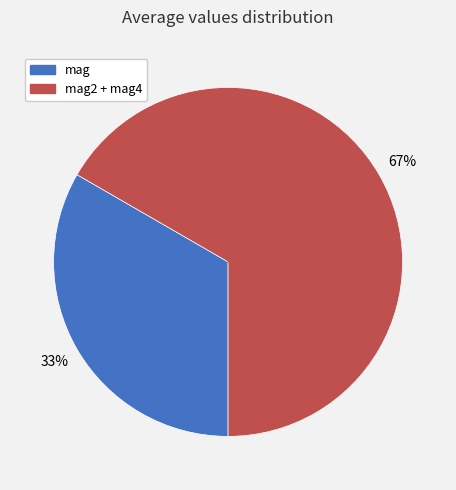

How many segments does this pie chart have?

2